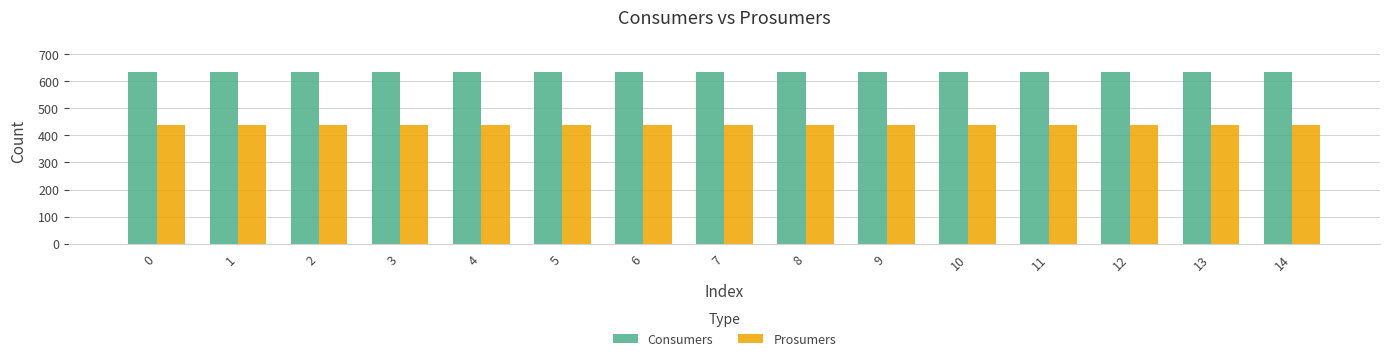

What is the spread (max minus min) of values at 12?

195